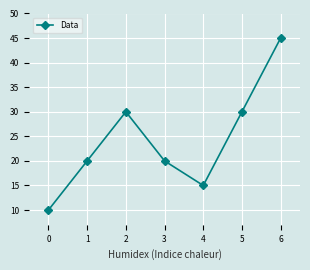

What is the value of the 7th point from the left?

45